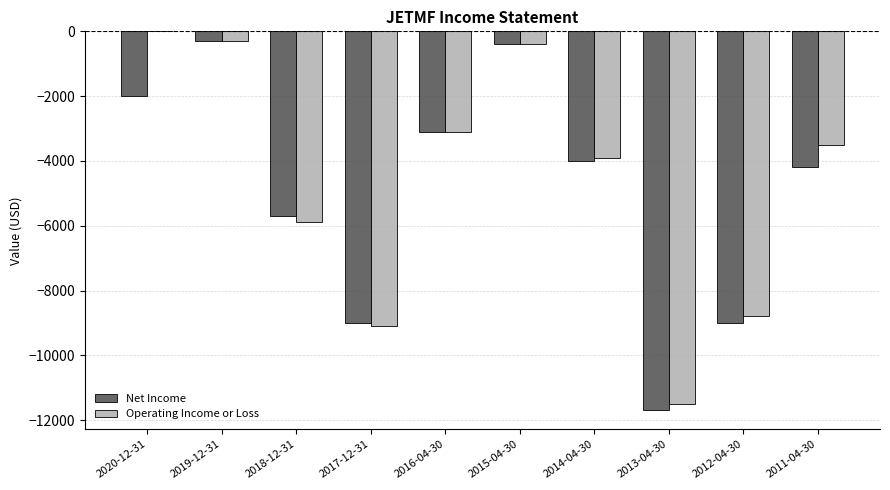

At which label does Net Income first exceed -4000?

2020-12-31